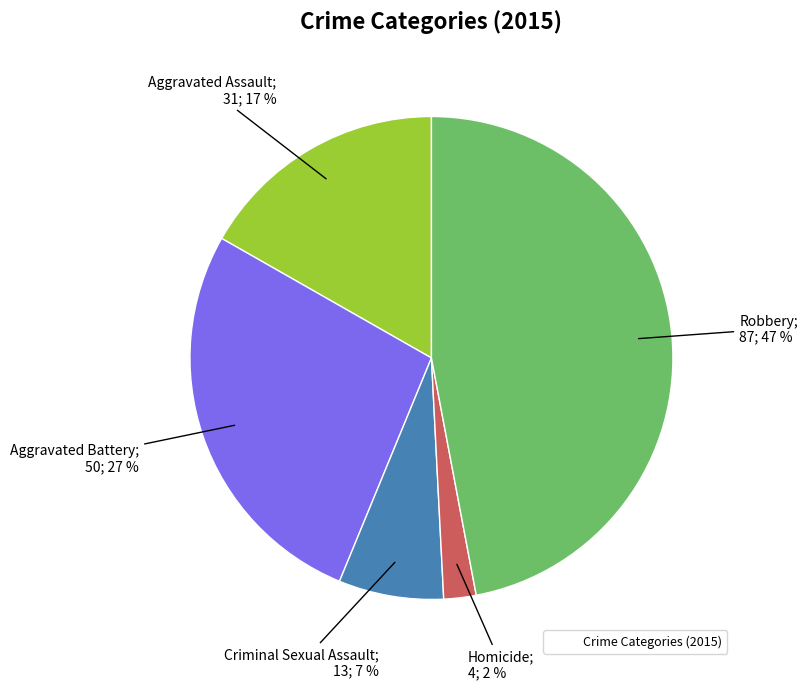

Does any single category account for the majority?

No